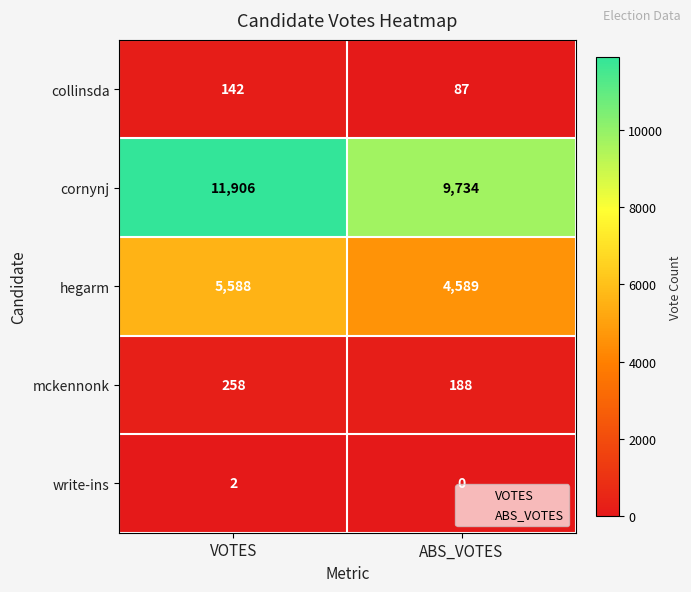

Which series has the largest total across all categories?

cornynj